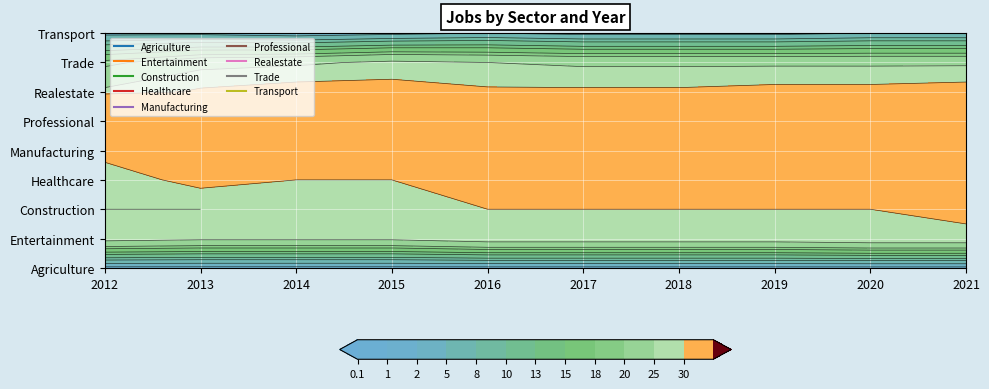

What is the approximate value of JobsHealthcare at 2016?

31